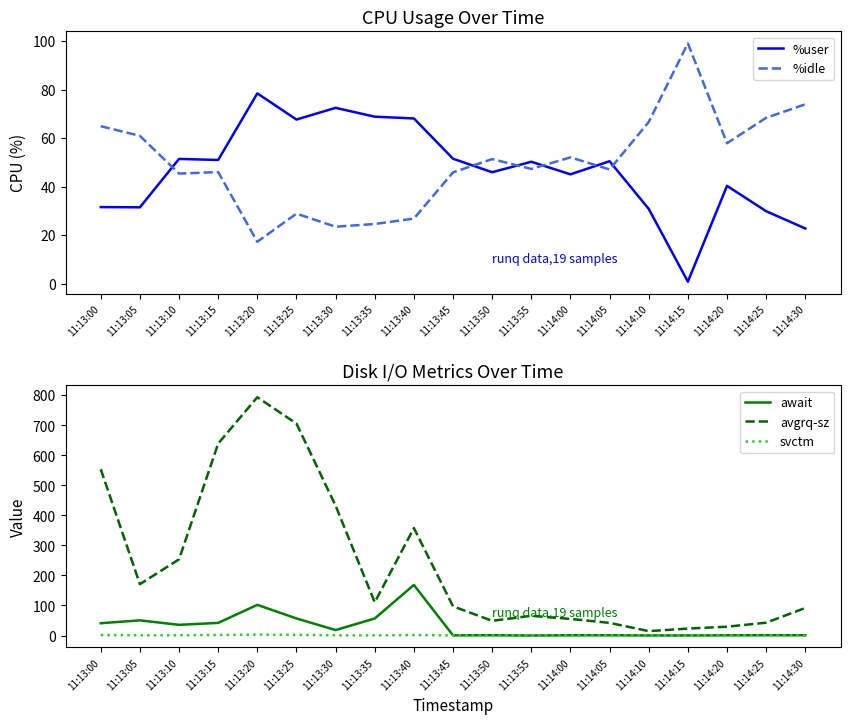

What is the approximate value of %idle at 11:14:15?

99.0